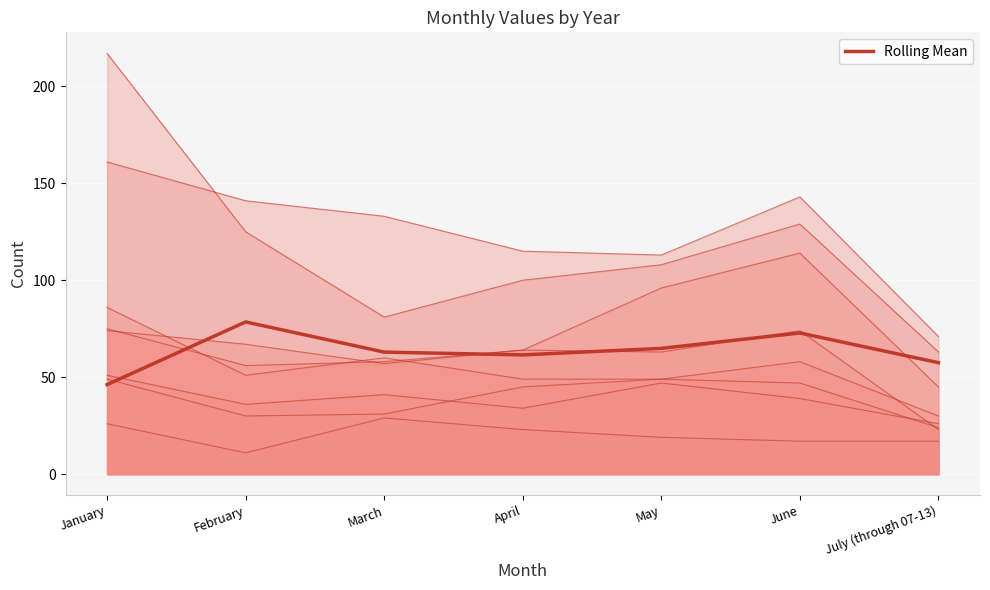

The value at January is 77.4. True or false?

False